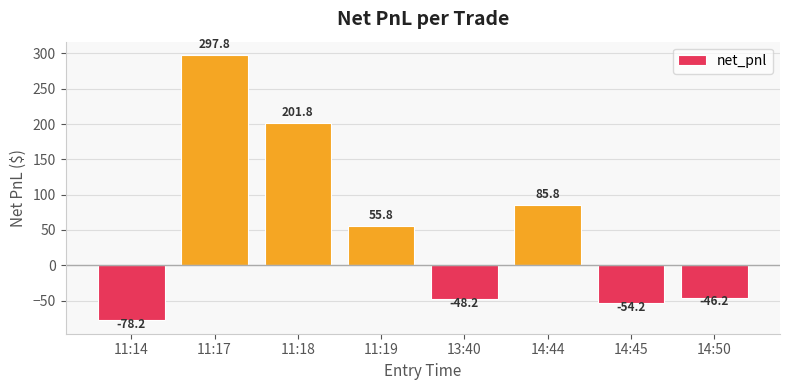

What is the difference between the second highest and second lowest values?

256.0